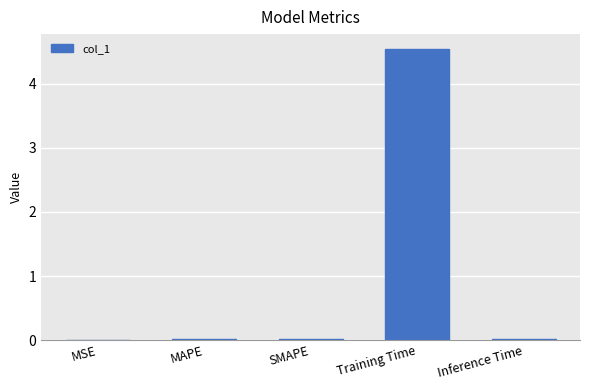

Which category has the highest value across all series?

Training Time